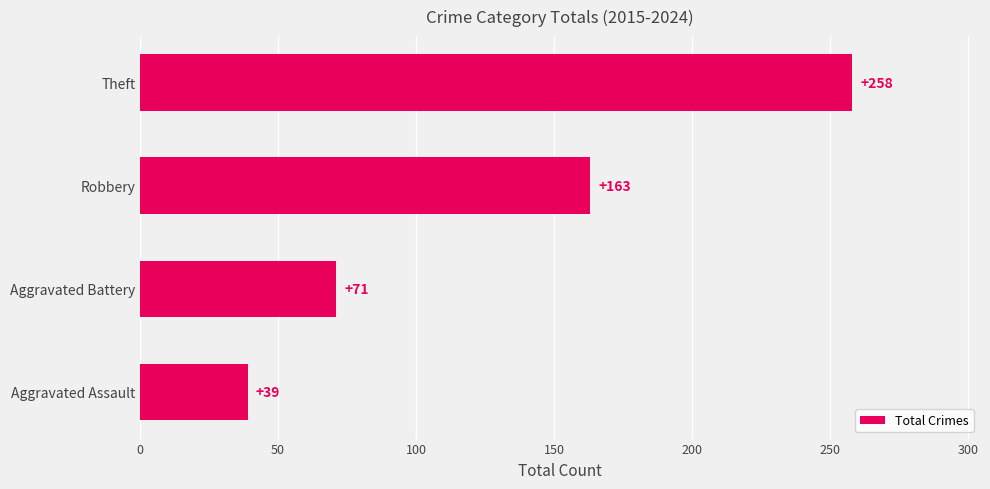

Count the values in the range 71 to 258.

3